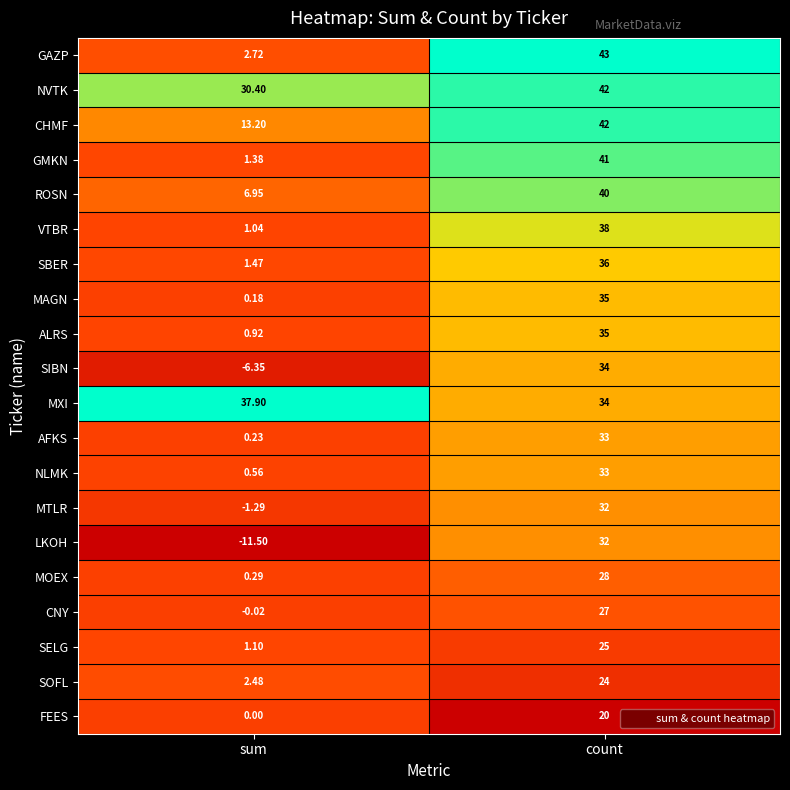

At sum, list the series in order from largest to smallest.

MXI, NVTK, CHMF, ROSN, GAZP, SOFL, SBER, GMKN, SELG, VTBR, ALRS, NLMK, MOEX, AFKS, MAGN, FEES, CNY, MTLR, SIBN, LKOH